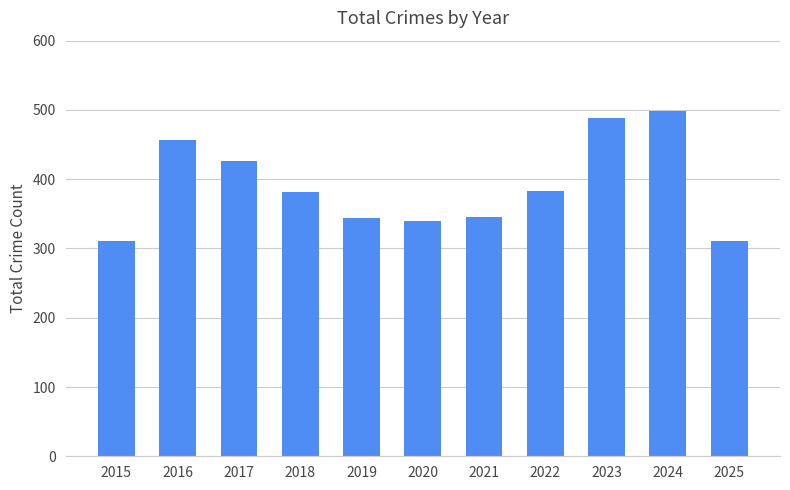

The value at 2017 is 426. True or false?

True